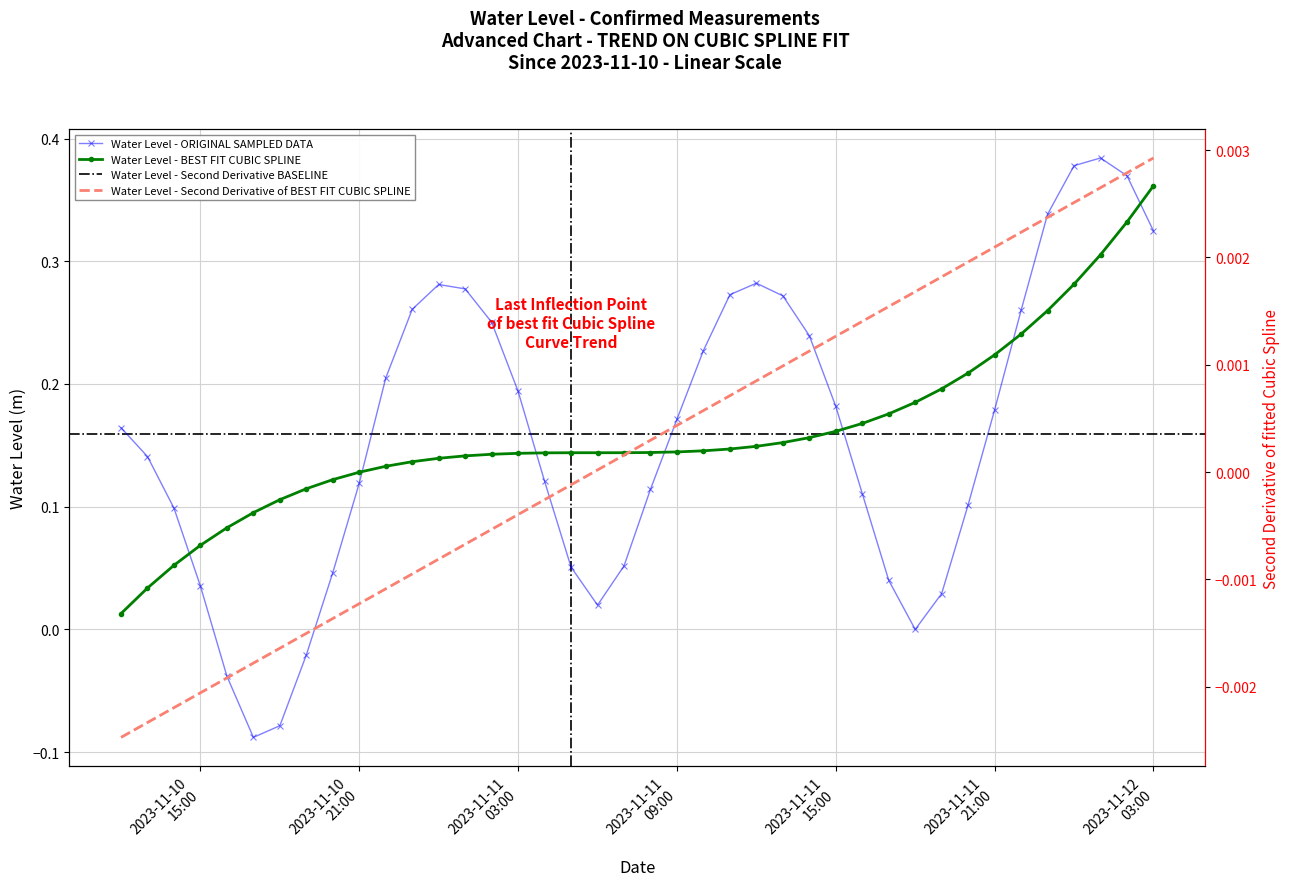

Read the value at 2023-11-10 13:00:00.

0.1